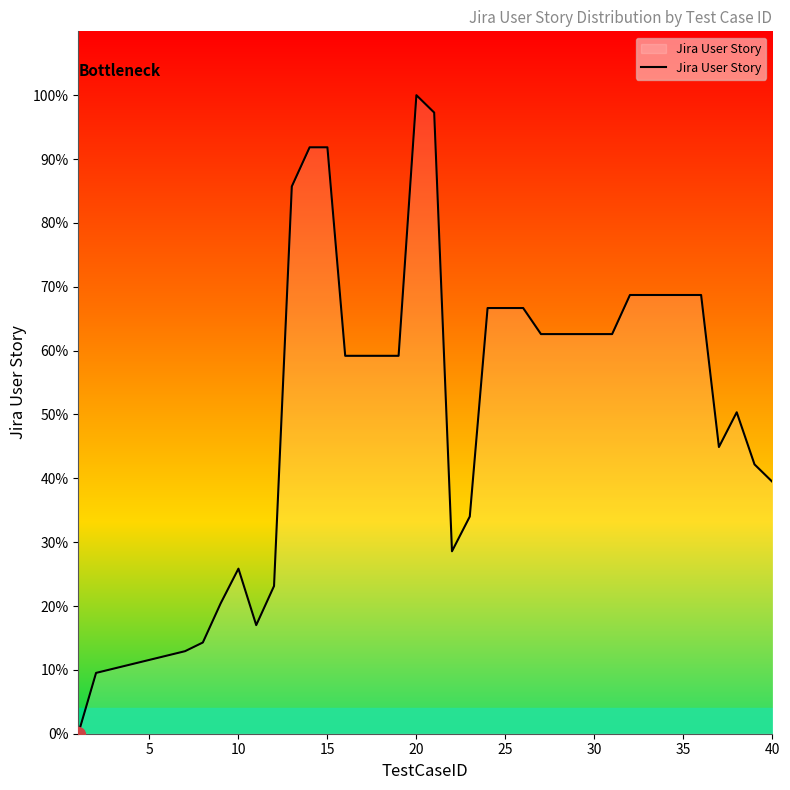

What is the maximum value shown in the chart?

100.0